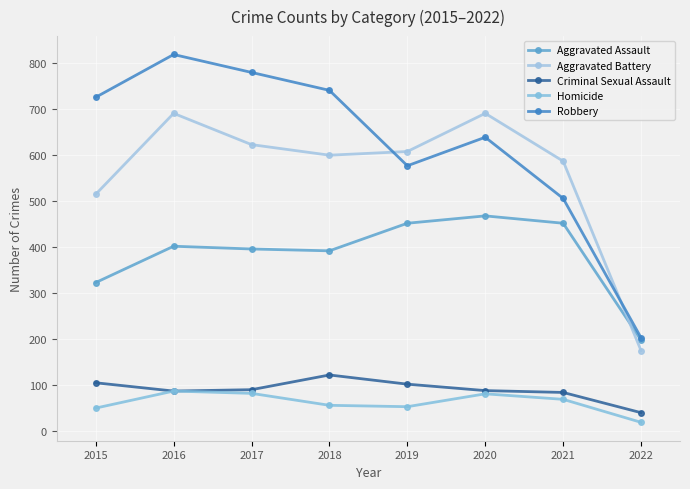

True or false: Aggravated Assault and Robbery cross at least once.

False